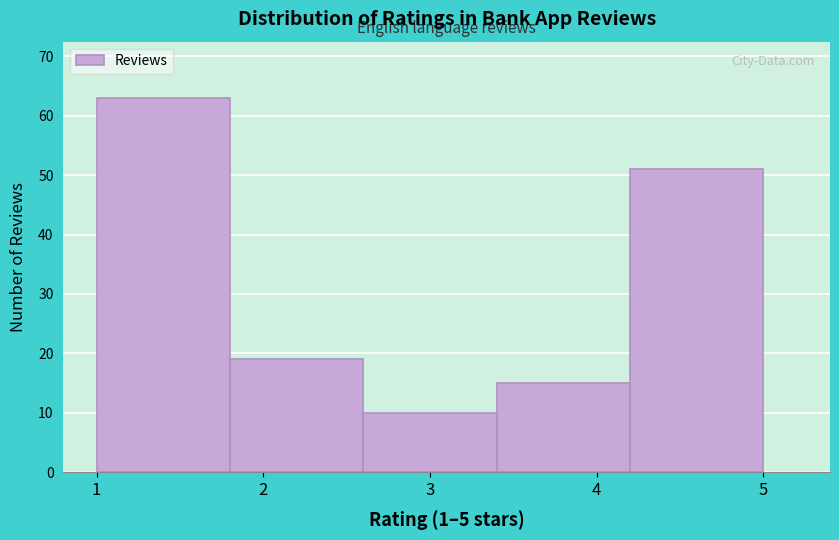

How tall is the bar that spans 2.6 to 3.4 on the x-axis? The values are not printed on the chart, so give them approximately, as read against the axis.

10